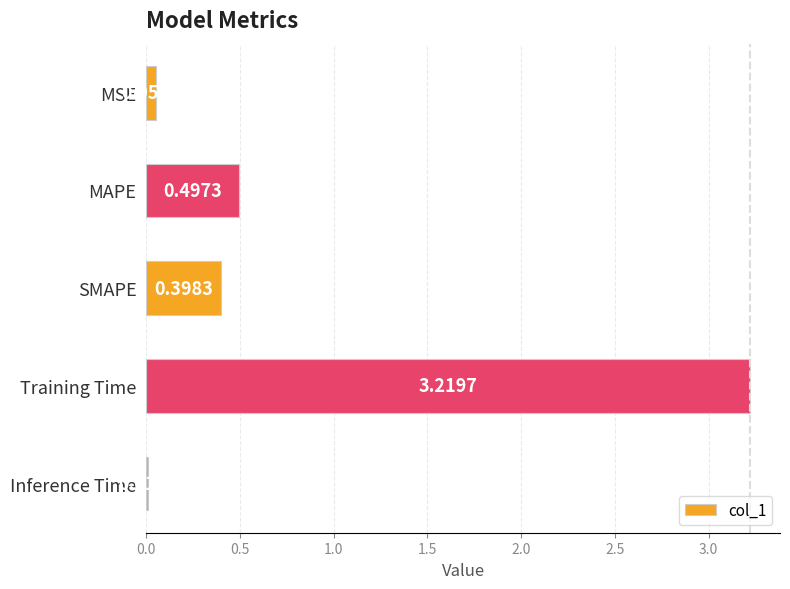

What is the sum of the values at MAPE and Training Time?

3.7